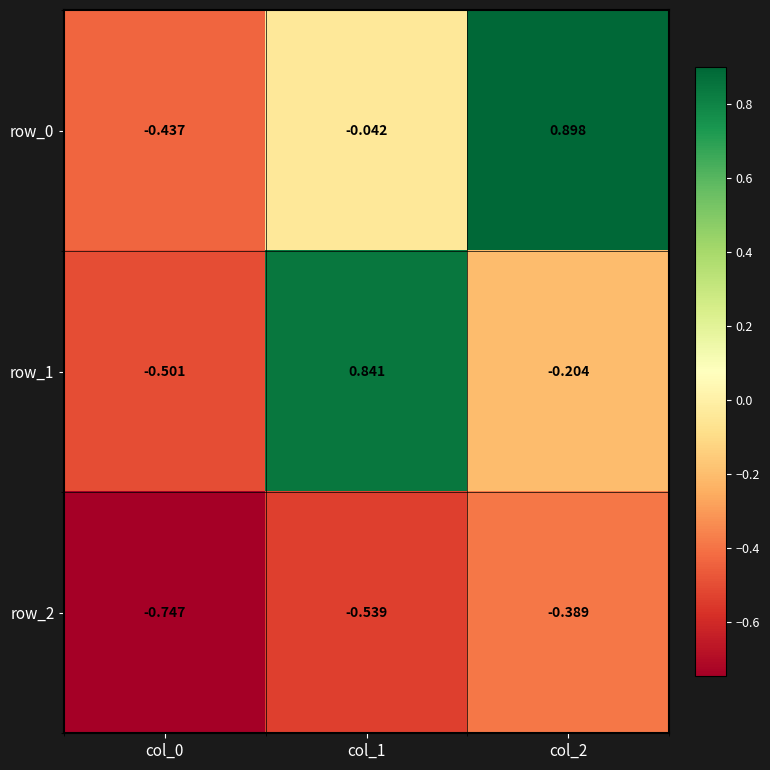

What is the difference between the row_2 values at col_0 and col_2?

0.4